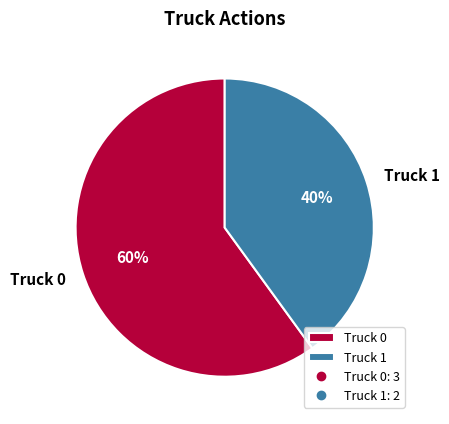

Count the number of slices in the pie.

2